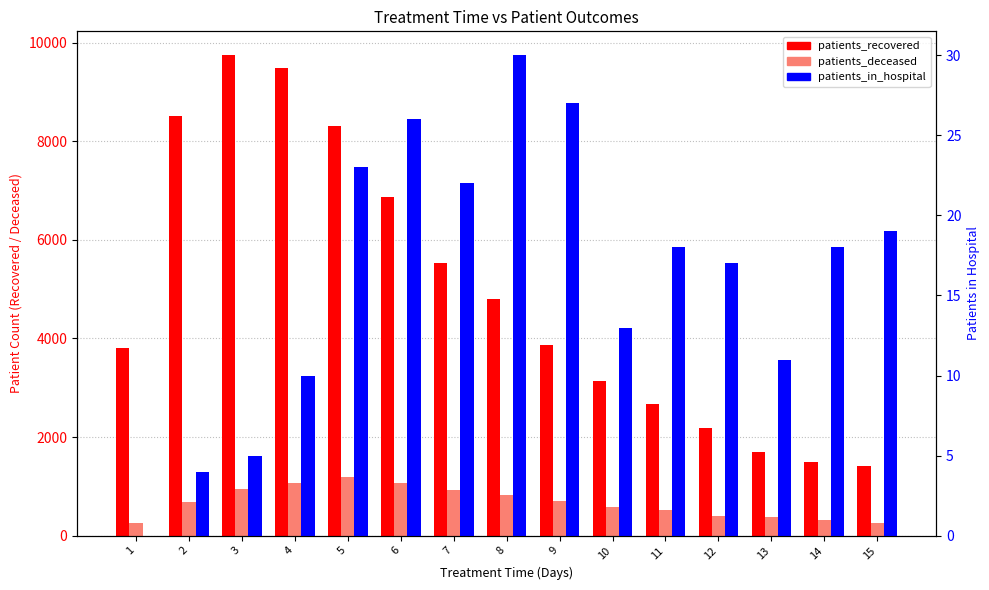

List the labels in order of patients_in_hospital value, smallest first.

1, 2, 3, 4, 13, 10, 12, 11, 14, 15, 7, 5, 6, 9, 8